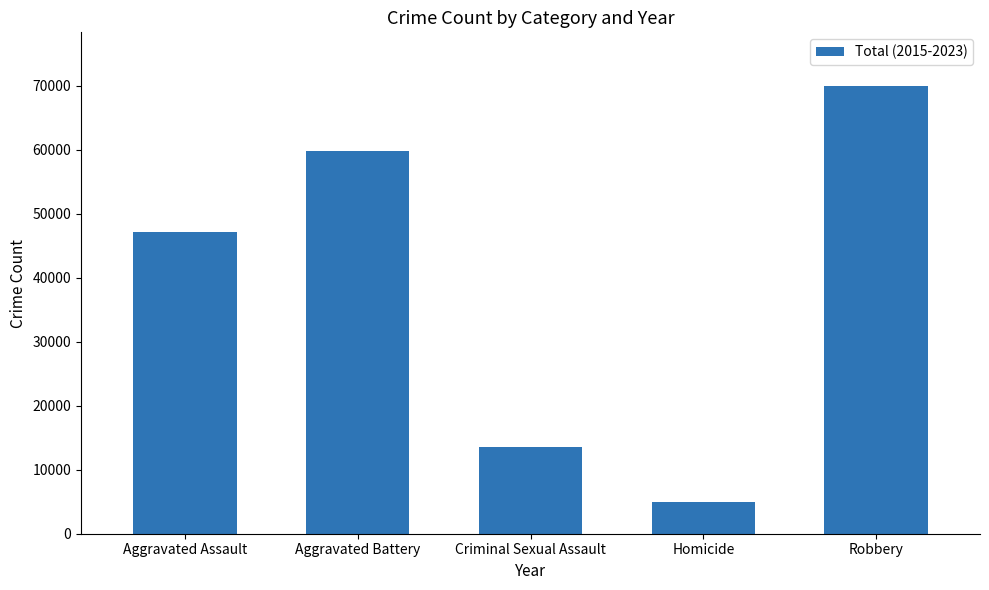

What is the greatest value displayed?

69919